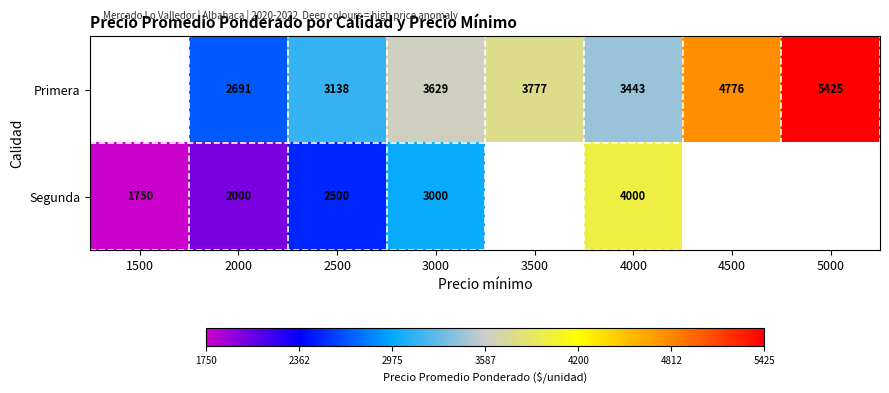

What is the spread (max minus min) of values at 2000?

691